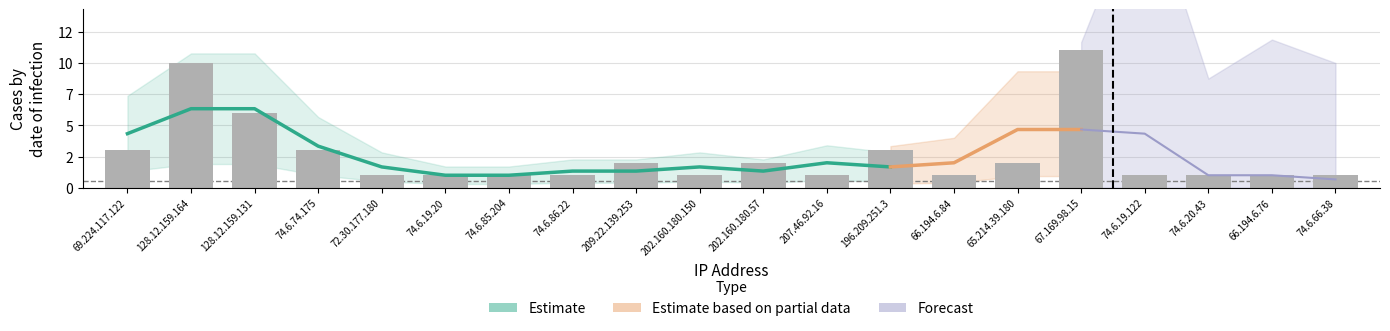

Which has a higher value, 66.194.6.76 or 74.6.66.38?

66.194.6.76